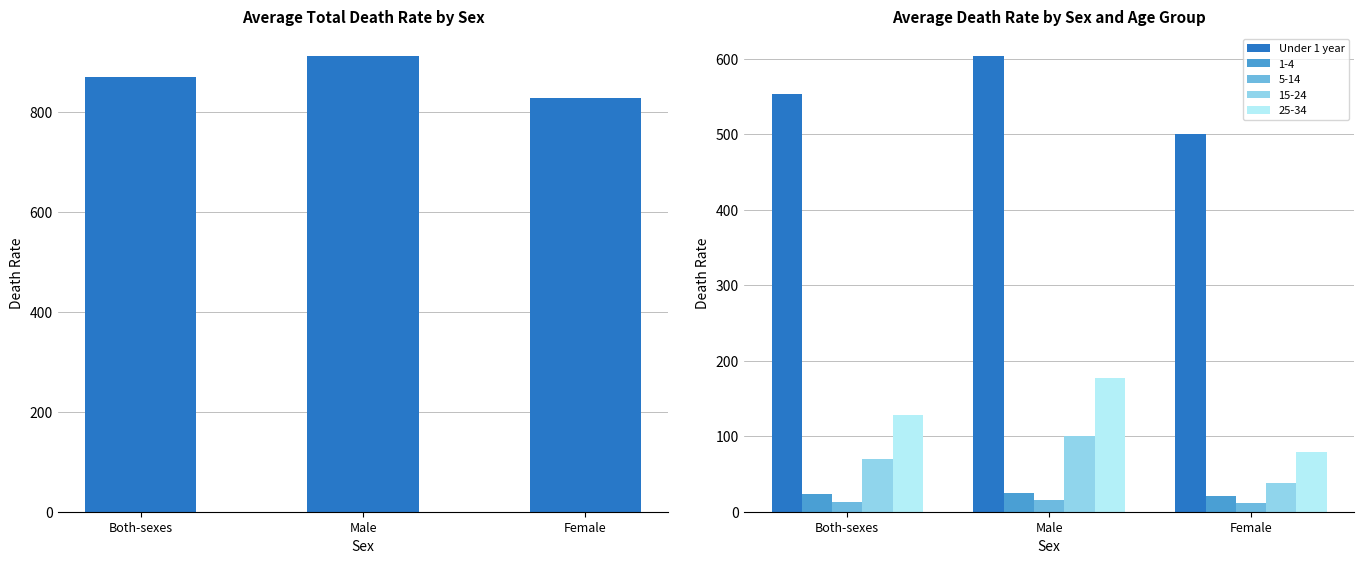

Which category has the lowest value across all series?

Female